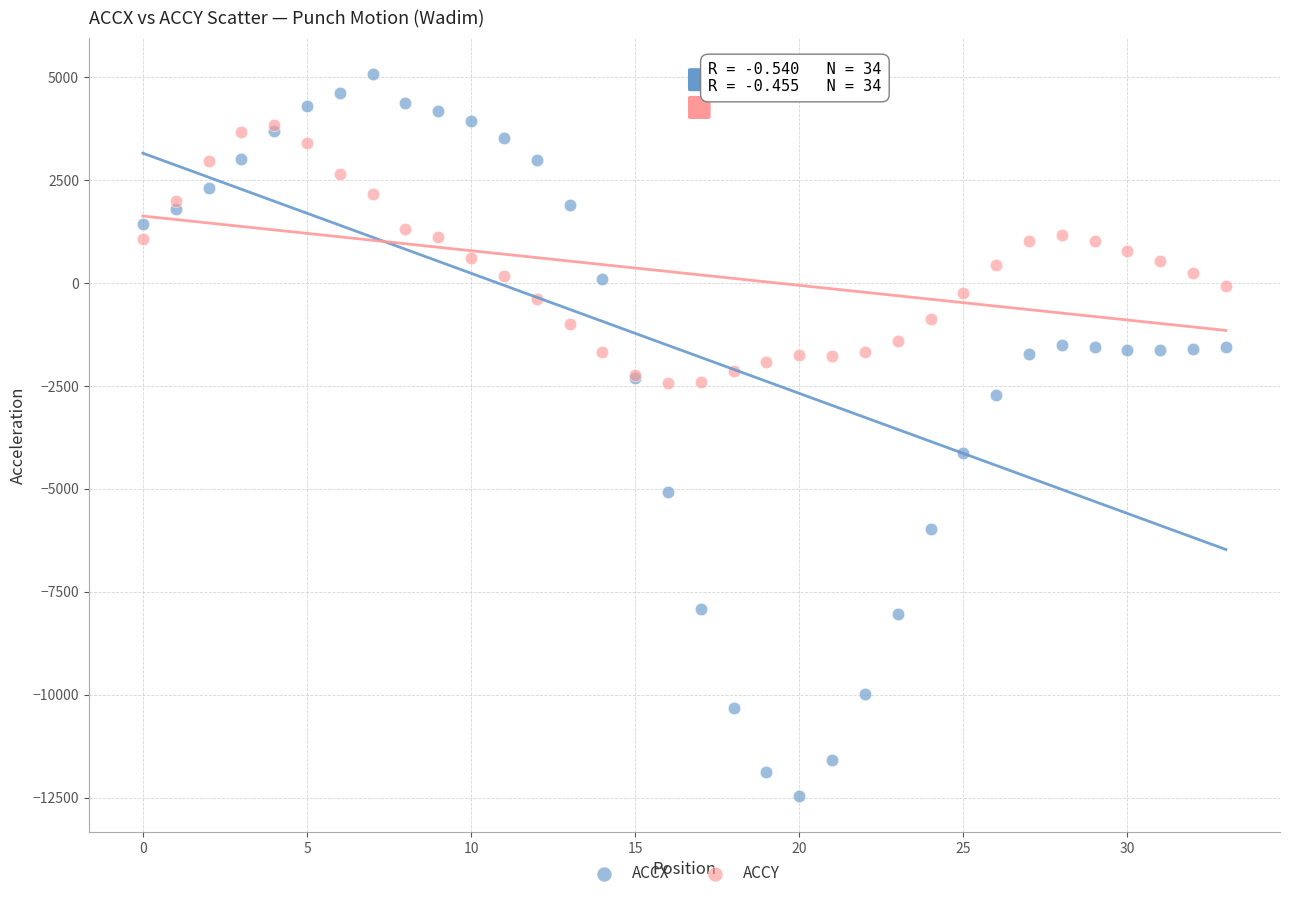

Across all series, what Y value is closest to -3692?

-4118